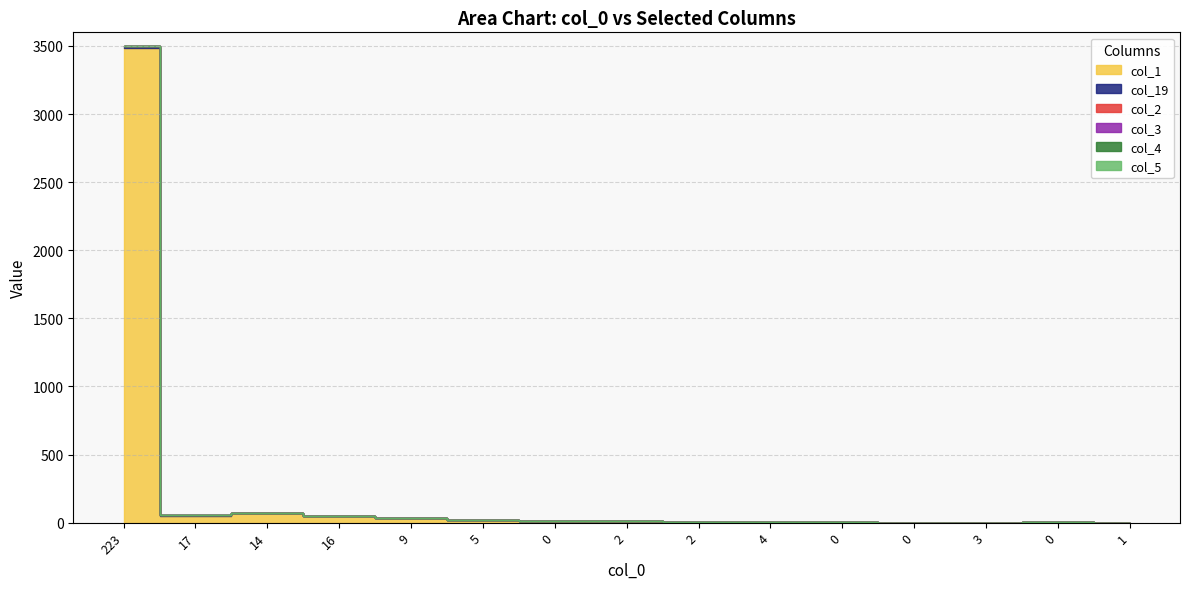

How many interior local valleys does the col_19 series have?

1